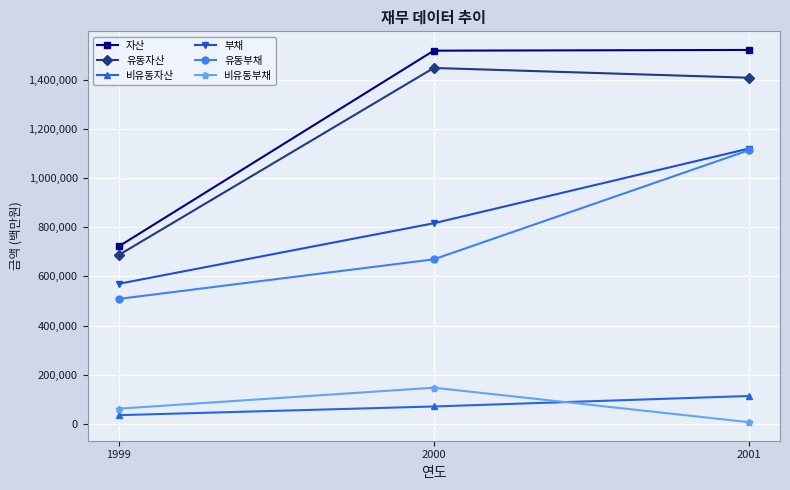

What is the lowest value of the 비유동부채 series?

6771